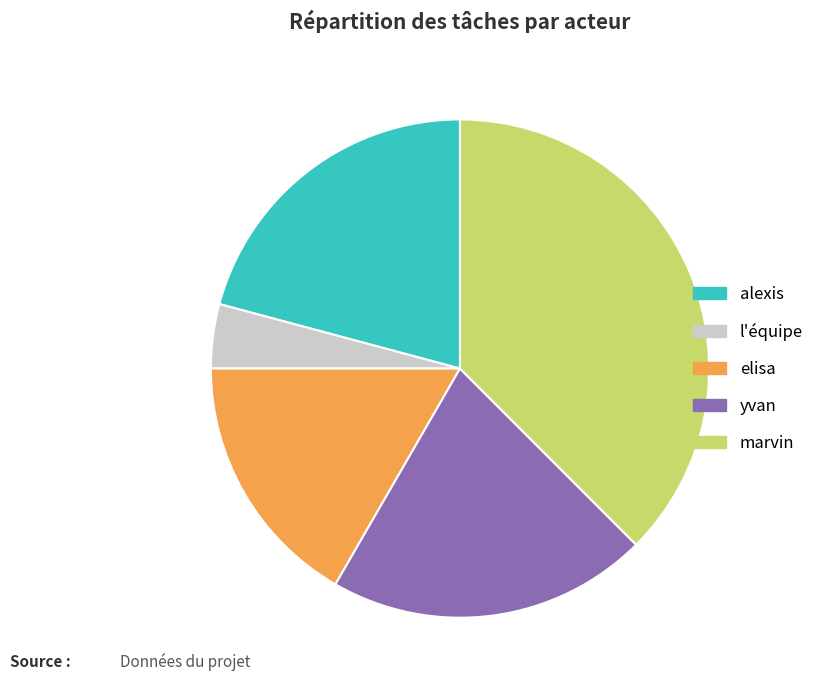

Is the sum of marvin and alexis greater than half?

Yes